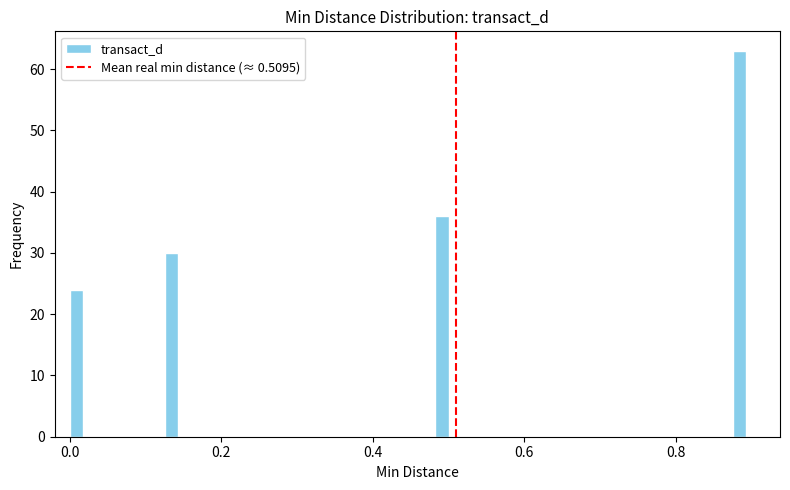

Around what value on the x-axis is the tallest bar? Give the approximate position of its centre, as read against the axis.

0.88